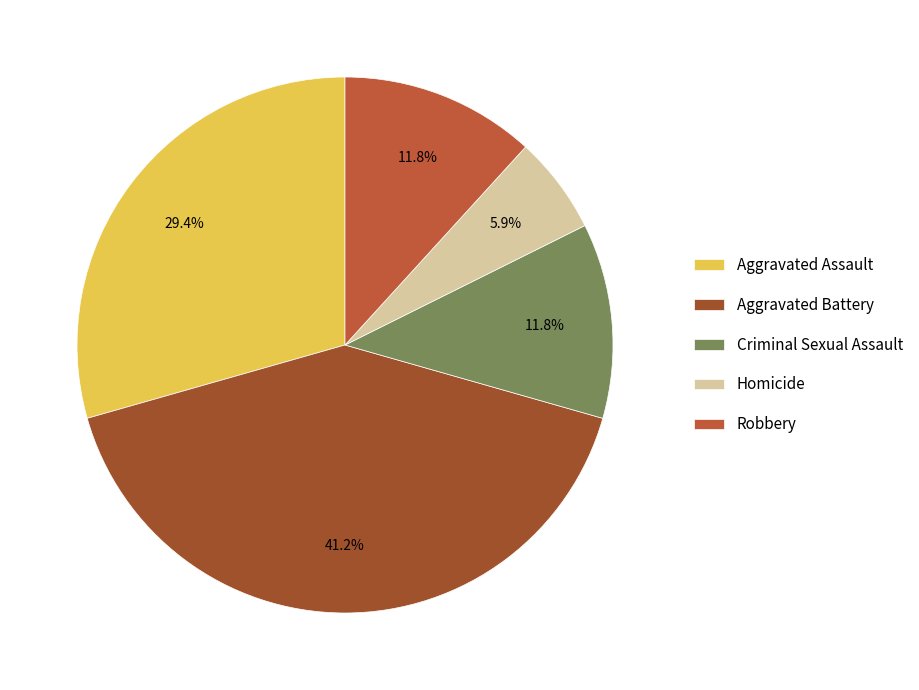

How many slices are in this pie chart?

5